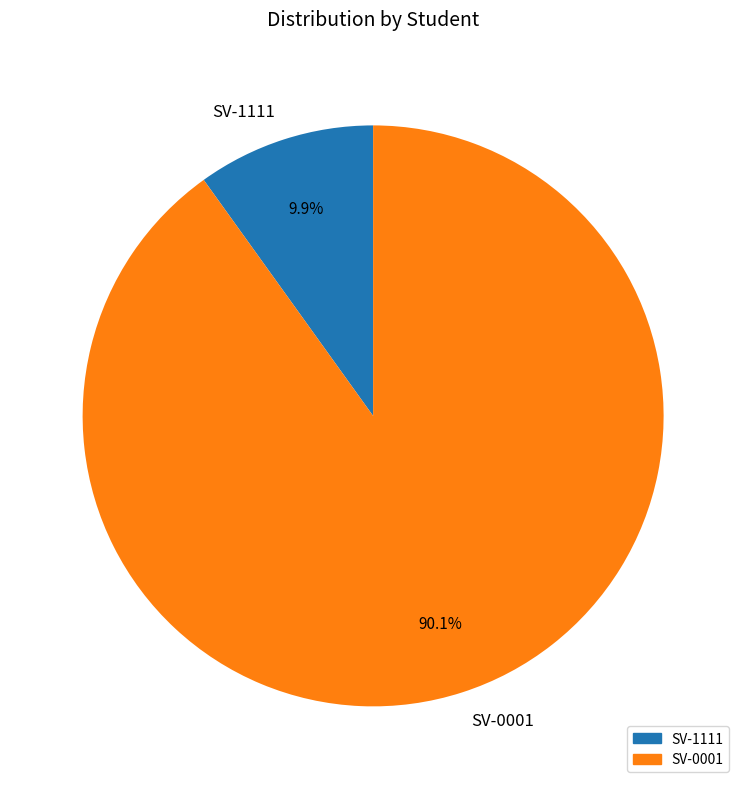

What is the largest slice in the pie chart?

SV-0001